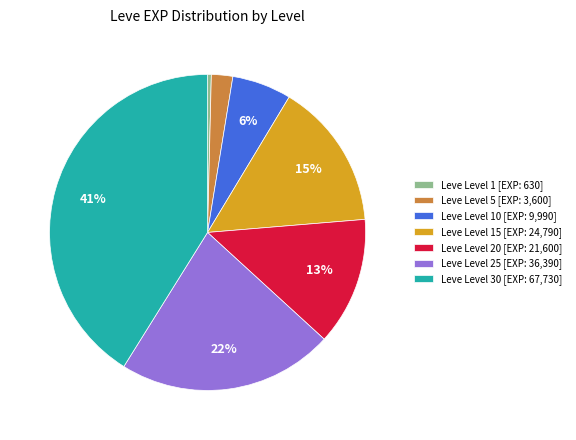

To the nearest percent, what is the difference between the largest and smallest slice percentages?

41%